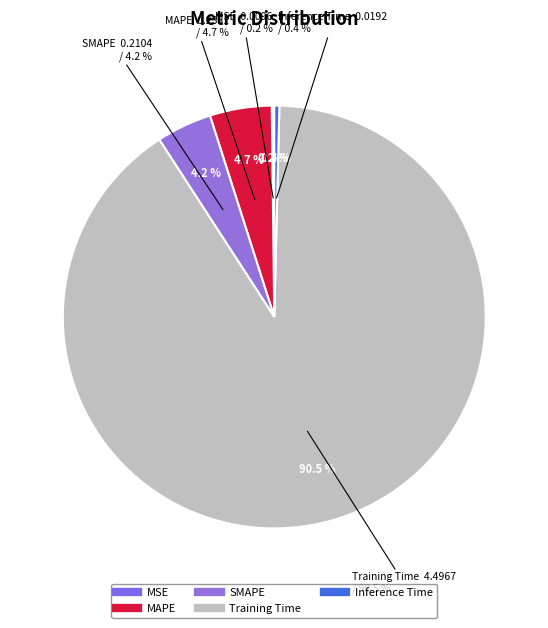

To the nearest percent, what percentage of the pie is Training Time?

90%